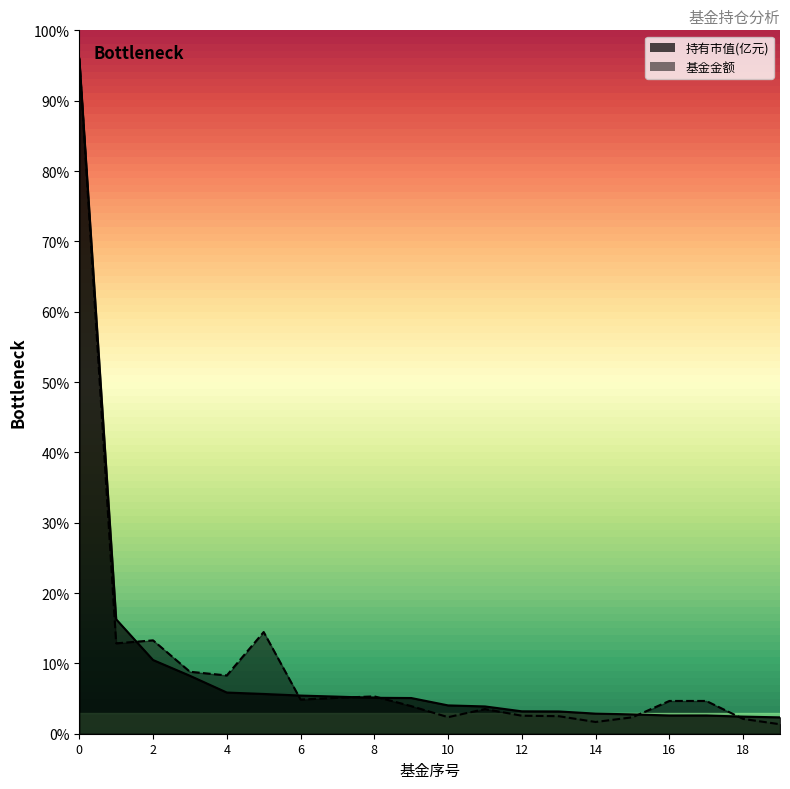

How many lines are shown in the chart?

2